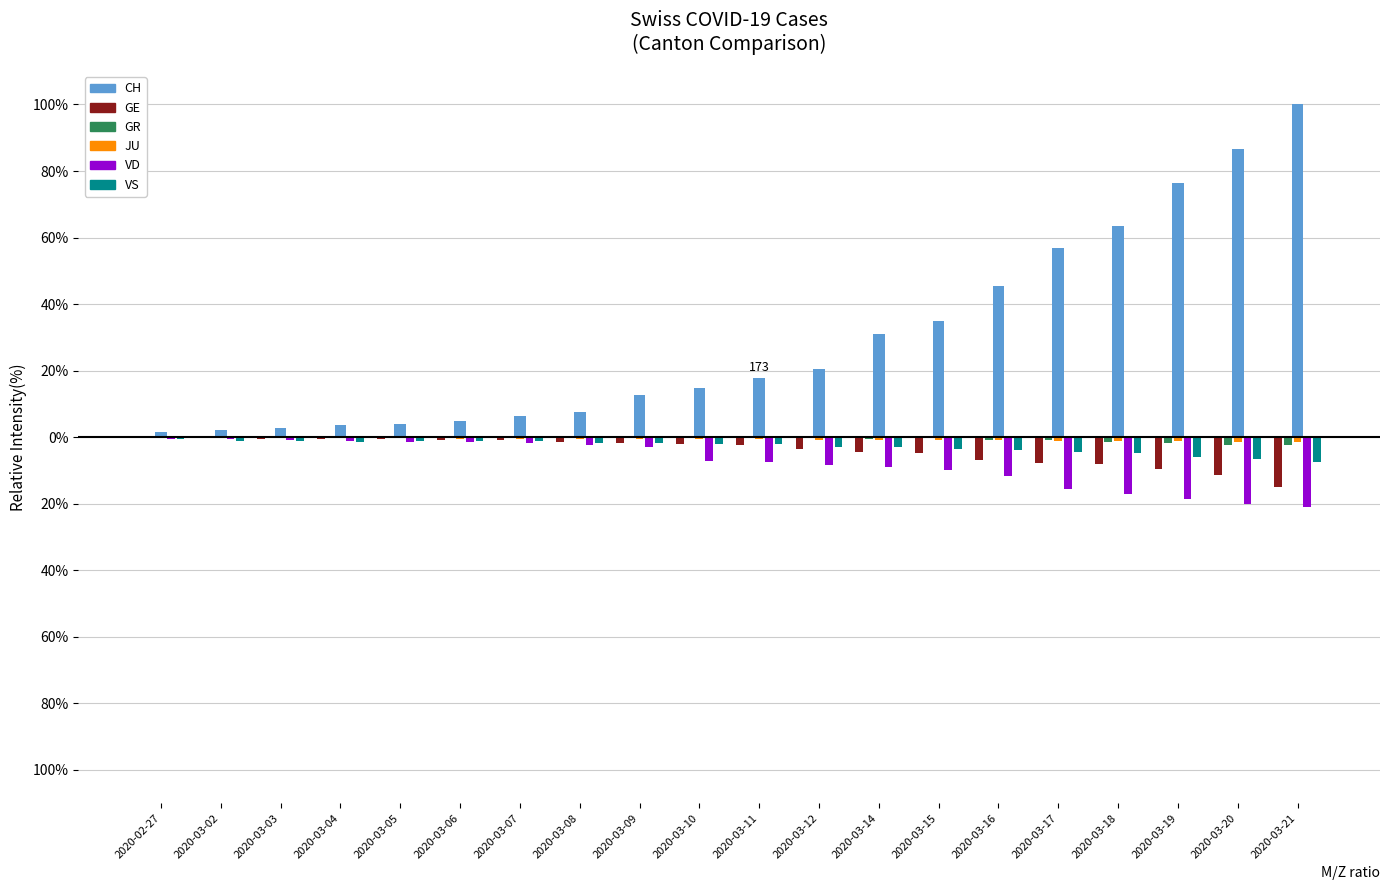

Rank the categories by VS value from lowest to highest.

2020-03-21, 2020-03-20, 2020-03-19, 2020-03-18, 2020-03-17, 2020-03-16, 2020-03-15, 2020-03-14, 2020-03-12, 2020-03-11, 2020-03-10, 2020-03-09, 2020-03-08, 2020-03-04, 2020-03-03, 2020-03-06, 2020-03-07, 2020-03-05, 2020-03-02, 2020-02-27